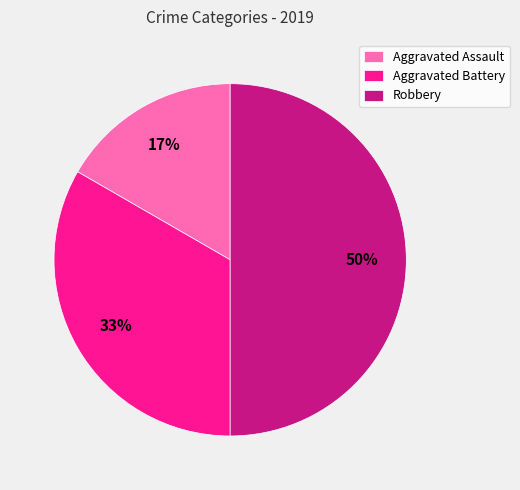

Combined, do Robbery and Aggravated Battery account for over 50%?

Yes